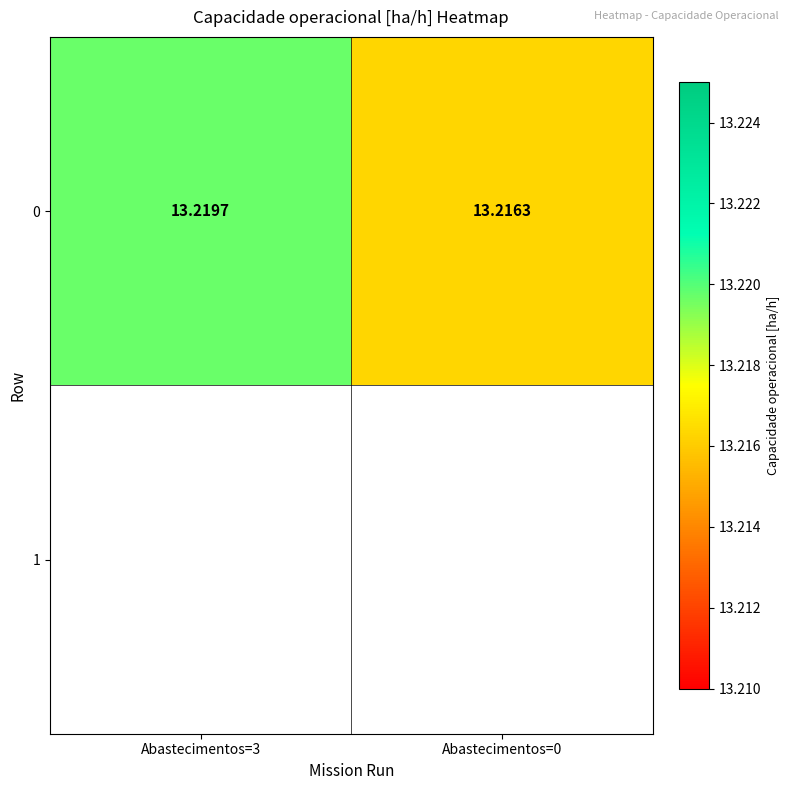

What is the maximum value shown in the chart?

13.2